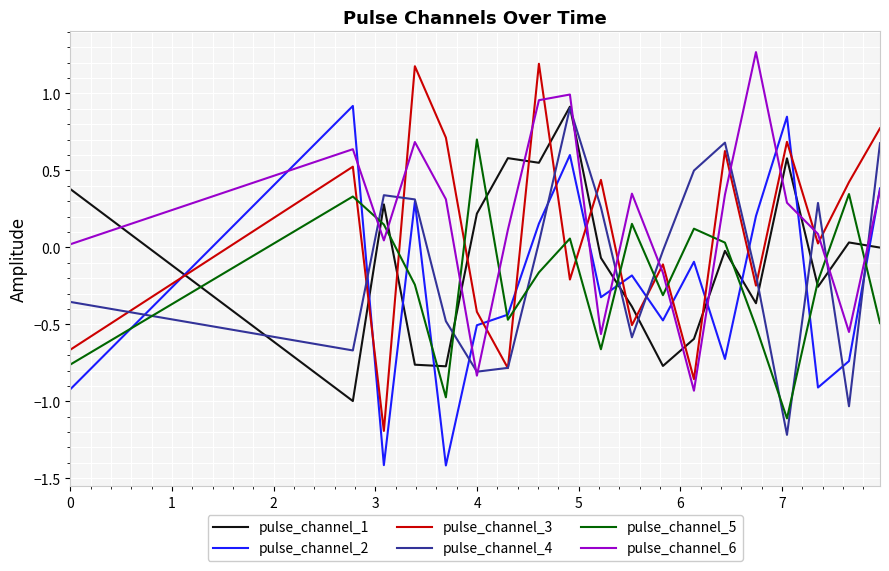

What is the highest value of the pulse_channel_2 series?

0.9